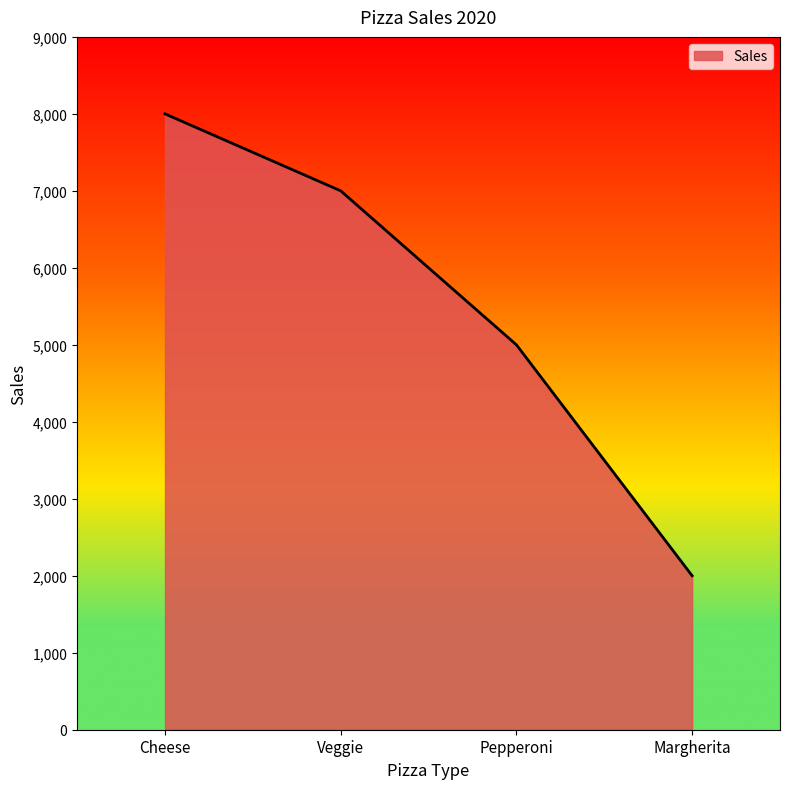

Does the chart have visible grid lines?

No